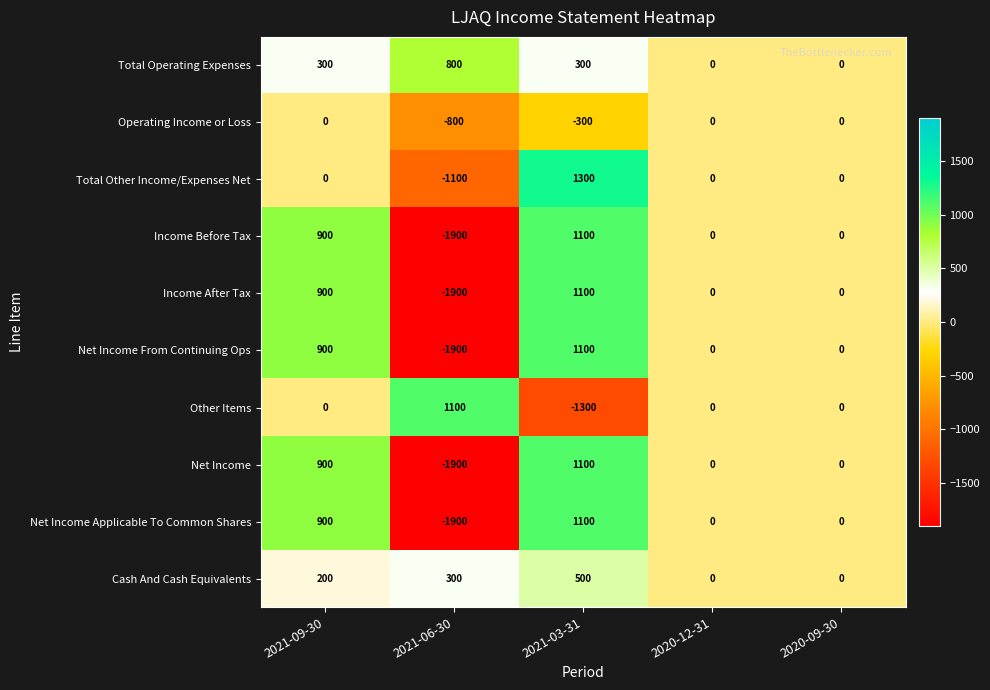

At which label is Operating Income or Loss closest to -400?

2021-03-31